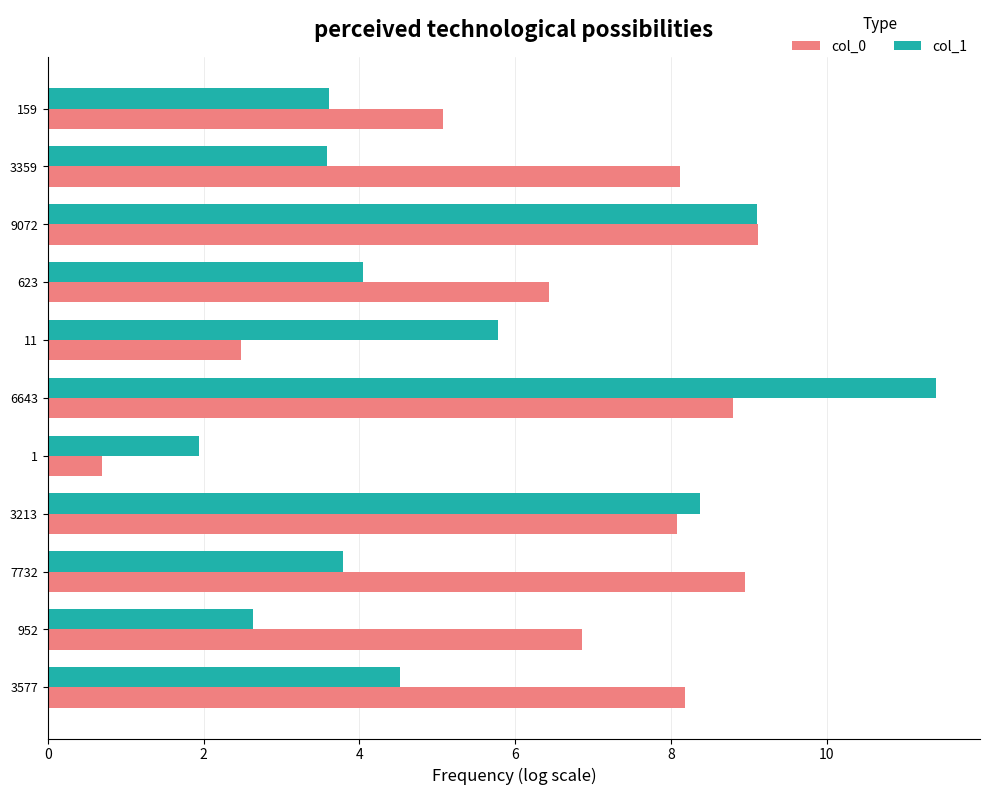

What is the difference between the second highest and second lowest values in the col_1 series?

6.5